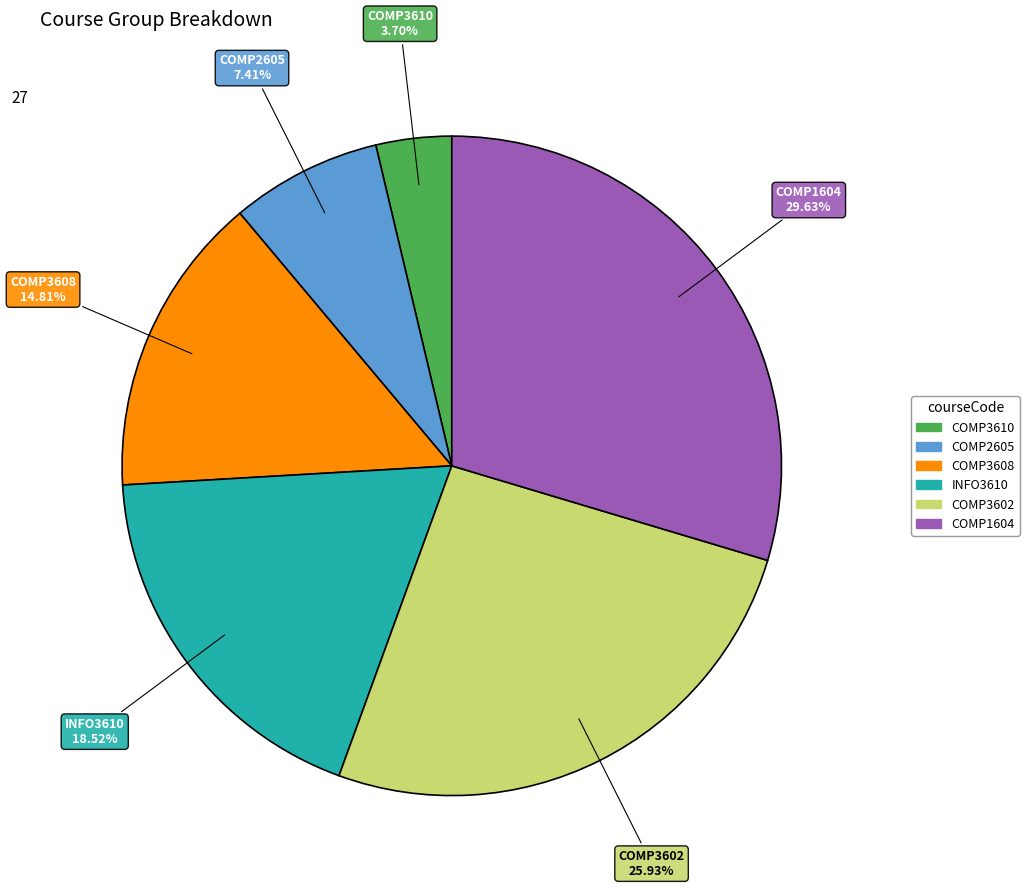

Rank the categories by value from highest to lowest.

COMP1604, COMP3602, INFO3610, COMP3608, COMP2605, COMP3610